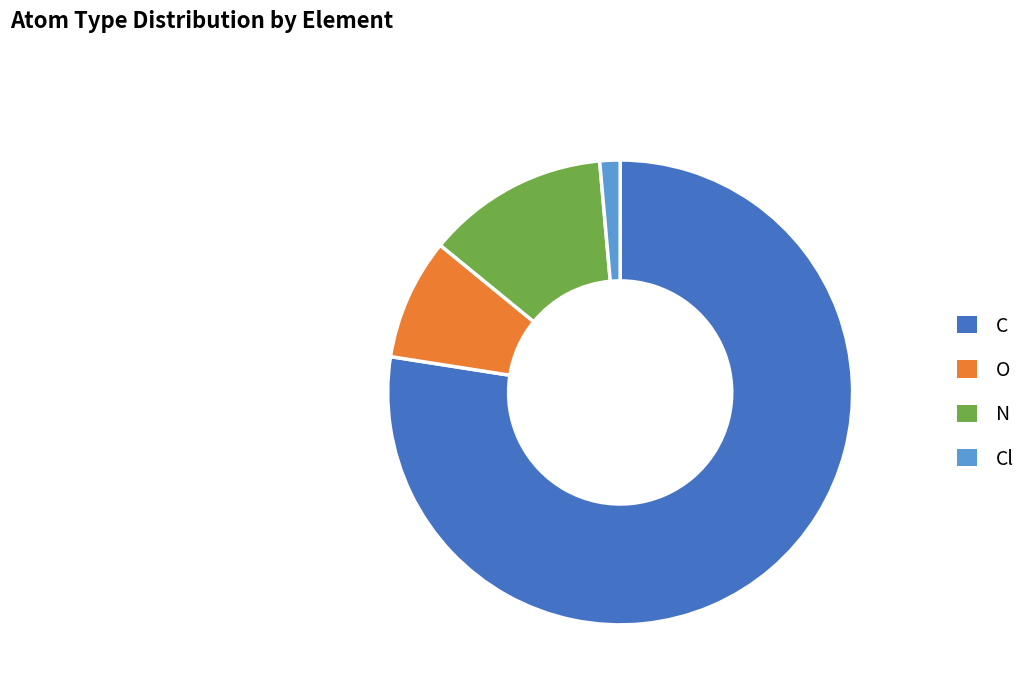

Do C and O together represent more than half of the pie?

Yes